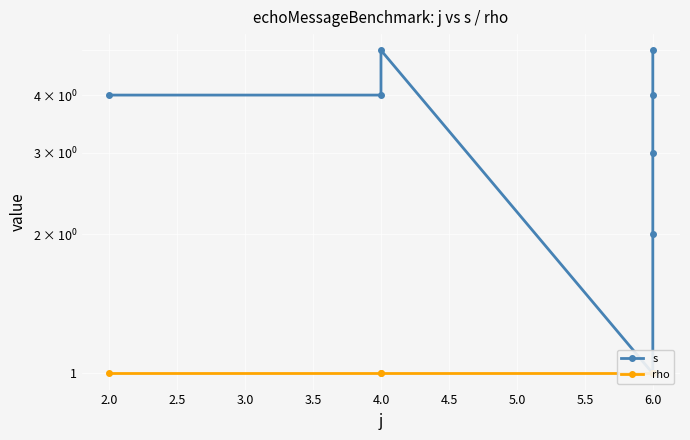

Does the chart display data point markers on the line(s)?

Yes